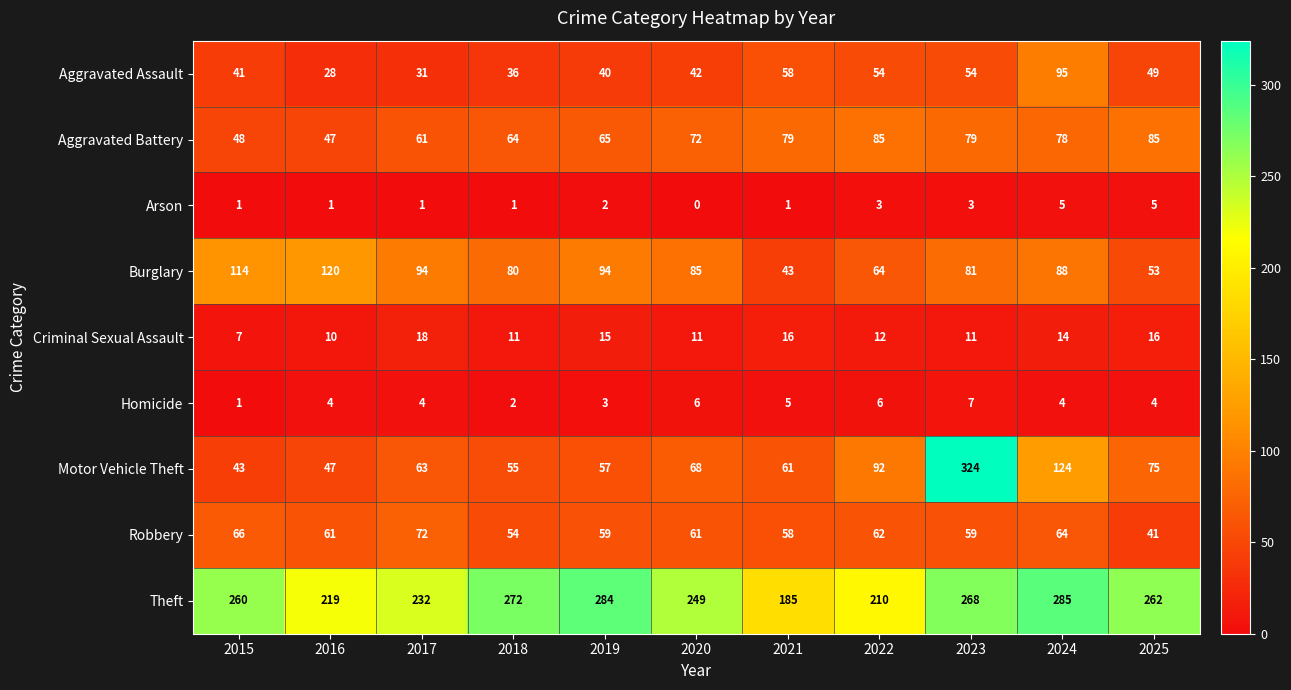

What is the total value across all series at 2021?

506